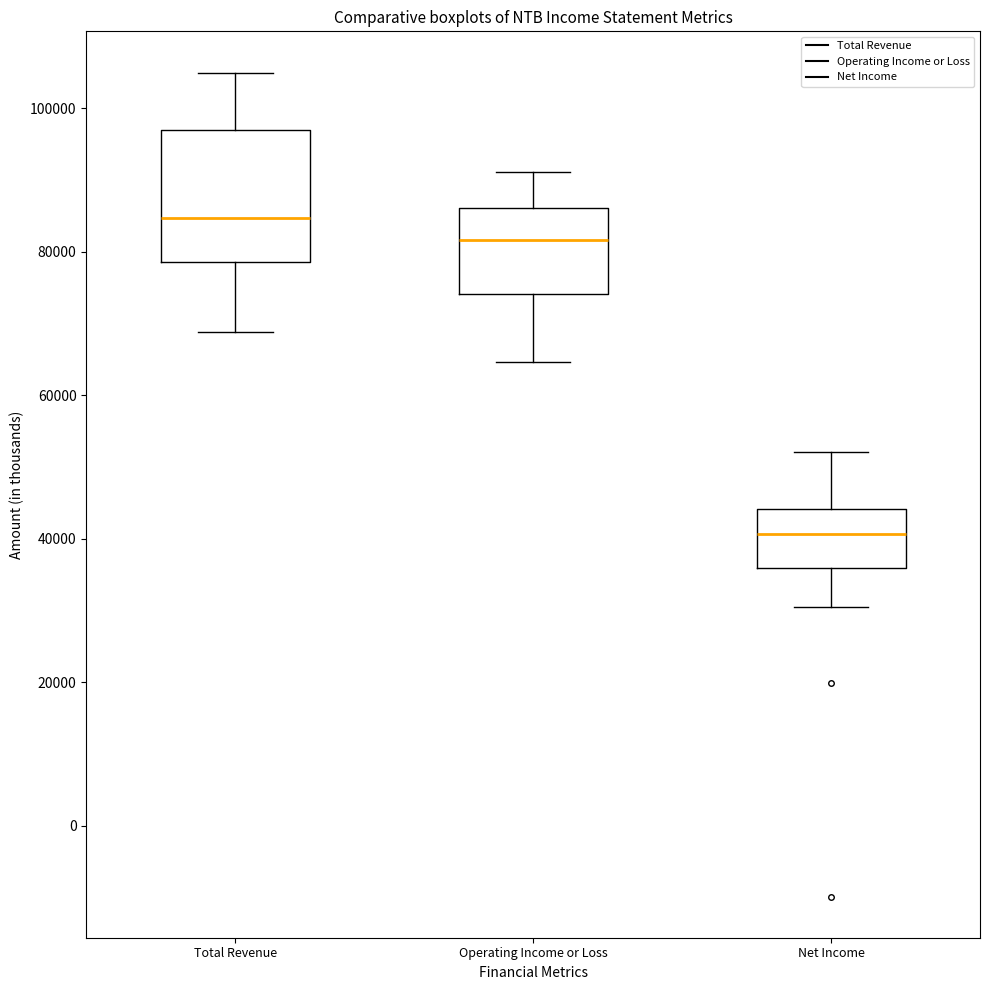

Reading left to right, transcribe this box plot: for each box, give where its median line is, the range the box spans, and where its two whiskers end, as read against the y-axis. The values are not printed on the chart, so give them approximately, as read against the axis.

Total Revenue: median 84000, box 78000 to 96000, whiskers 68000 to 106000
Operating Income or Loss: median 82000, box 74000 to 86000, whiskers 64000 to 92000
Net Income: median 40000, box 36000 to 44000, whiskers 30000 to 52000